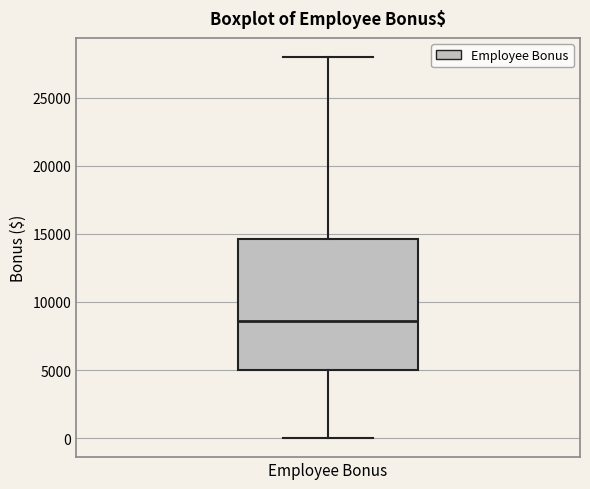

Transcribe this box plot: give where the median line is, the range the box spans, and where the two whiskers end, as read against the y-axis. The values are not printed on the chart, so give them approximately, as read against the axis.

median 8500, box 5000 to 14500, whiskers 0 to 28000